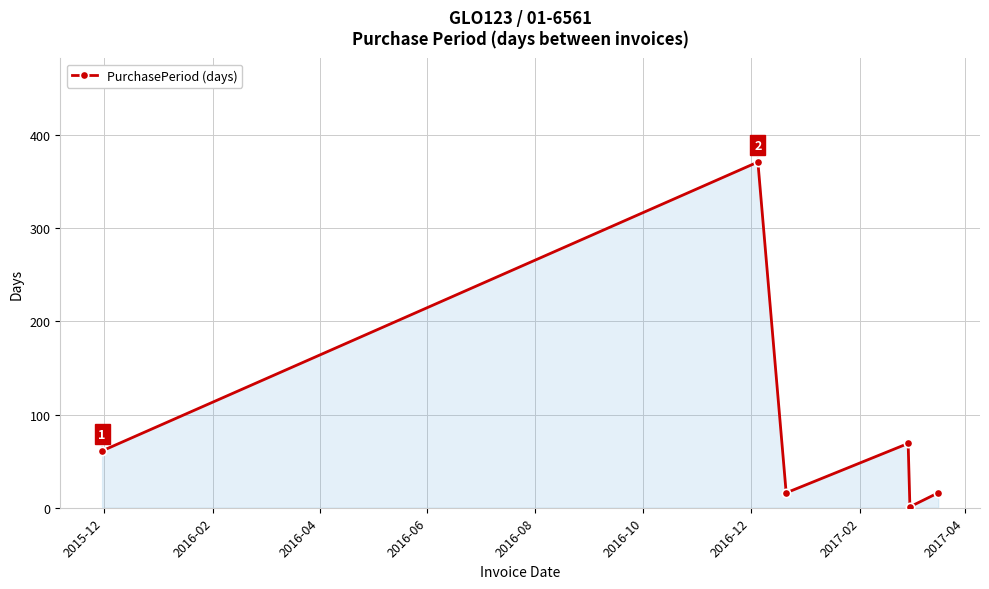

What is the greatest value displayed?

371